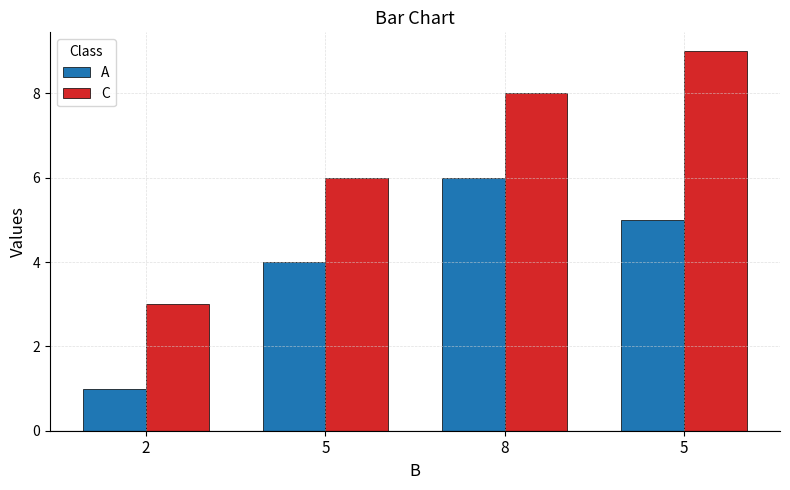

The value of A at 8 is 3. True or false?

False